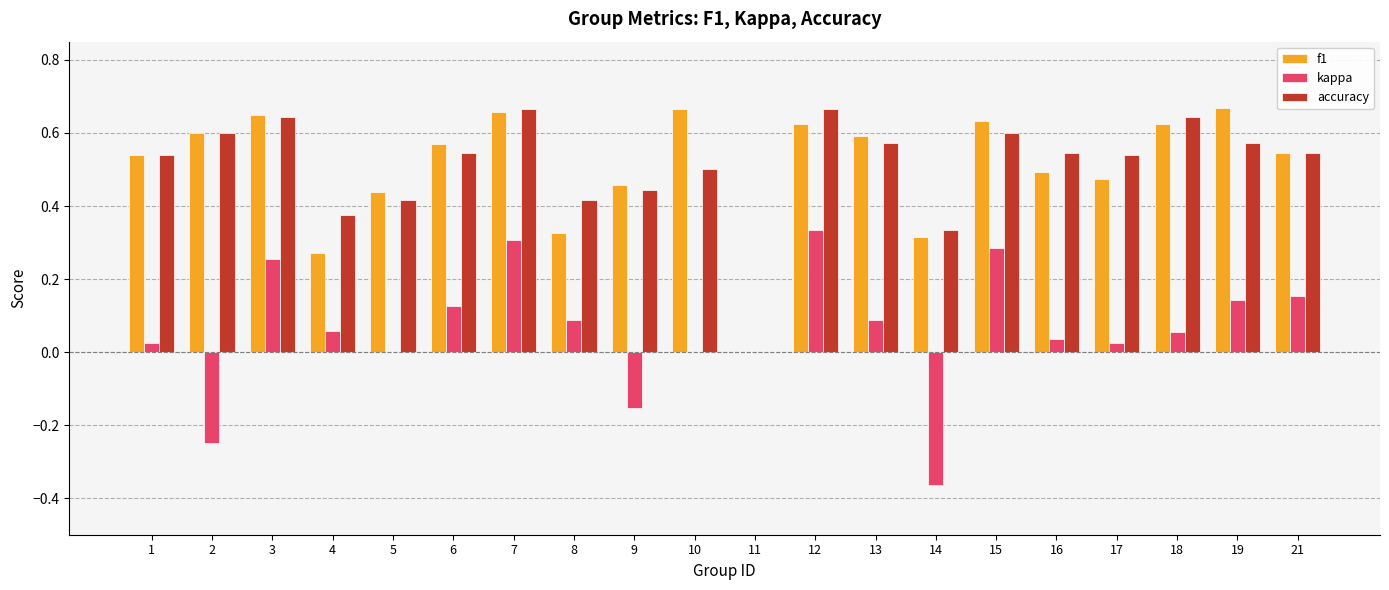

Which series has the largest range (max minus min)?

kappa